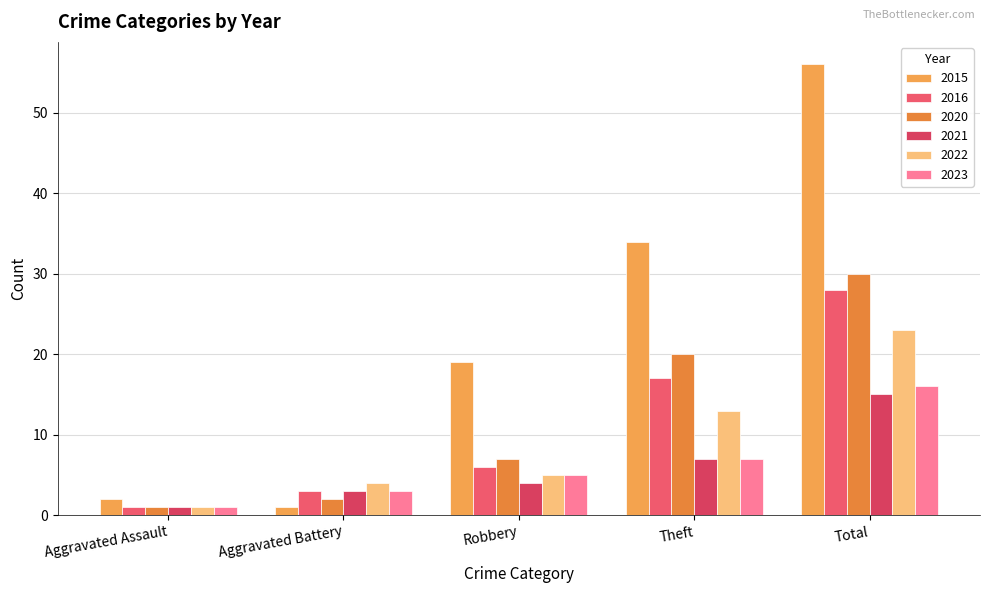

Reading right to left, what are all the values shown in this chart?

2015: Total=56	Theft=34	Robbery=19	Aggravated Battery=1	Aggravated Assault=2
2016: Total=28	Theft=17	Robbery=6	Aggravated Battery=3	Aggravated Assault=1
2020: Total=30	Theft=20	Robbery=7	Aggravated Battery=2	Aggravated Assault=1
2021: Total=15	Theft=7	Robbery=4	Aggravated Battery=3	Aggravated Assault=1
2022: Total=23	Theft=13	Robbery=5	Aggravated Battery=4	Aggravated Assault=1
2023: Total=16	Theft=7	Robbery=5	Aggravated Battery=3	Aggravated Assault=1